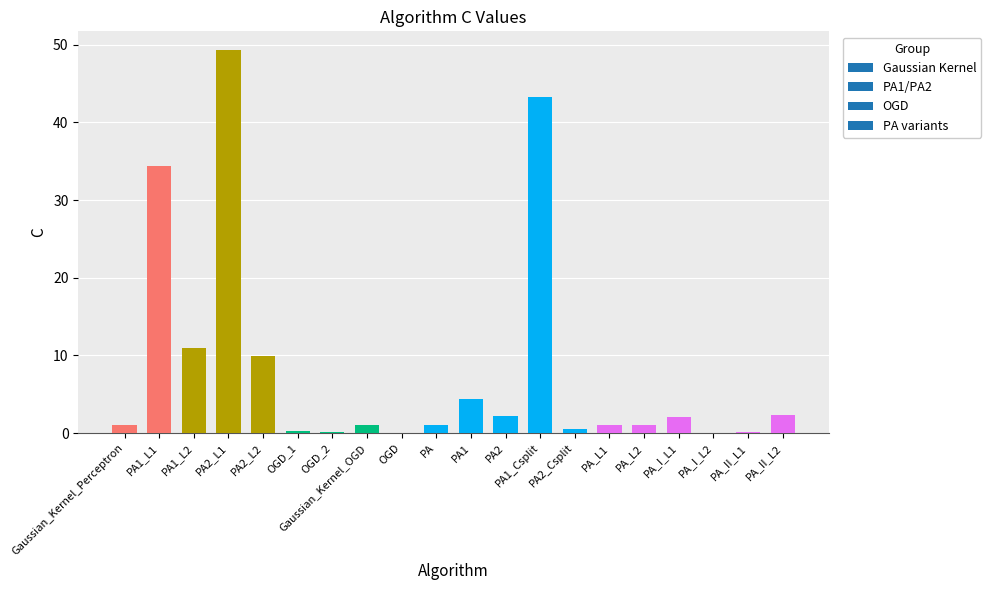

The value at PA_I_L1 is 2.1. True or false?

True